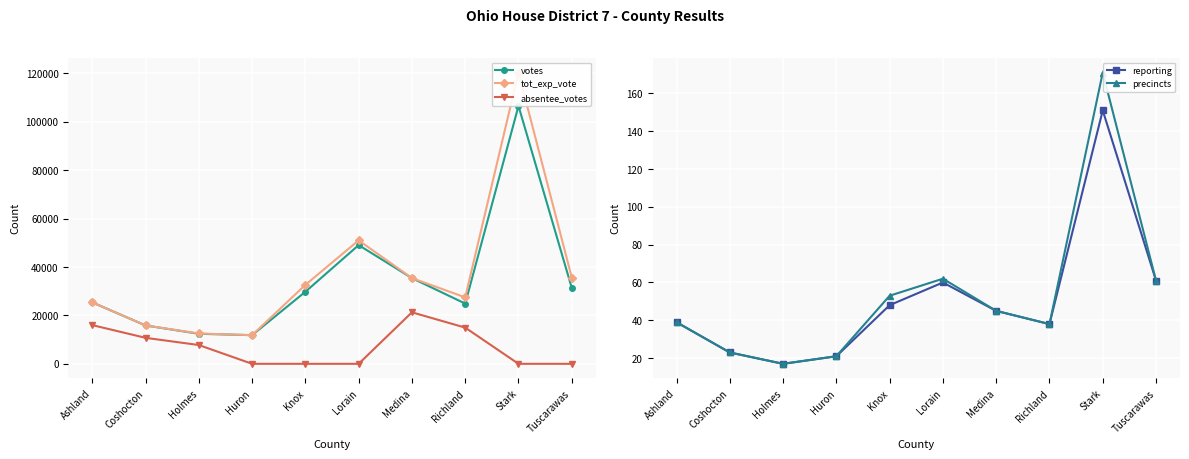

True or false: precincts and votes intersect in this chart.

False